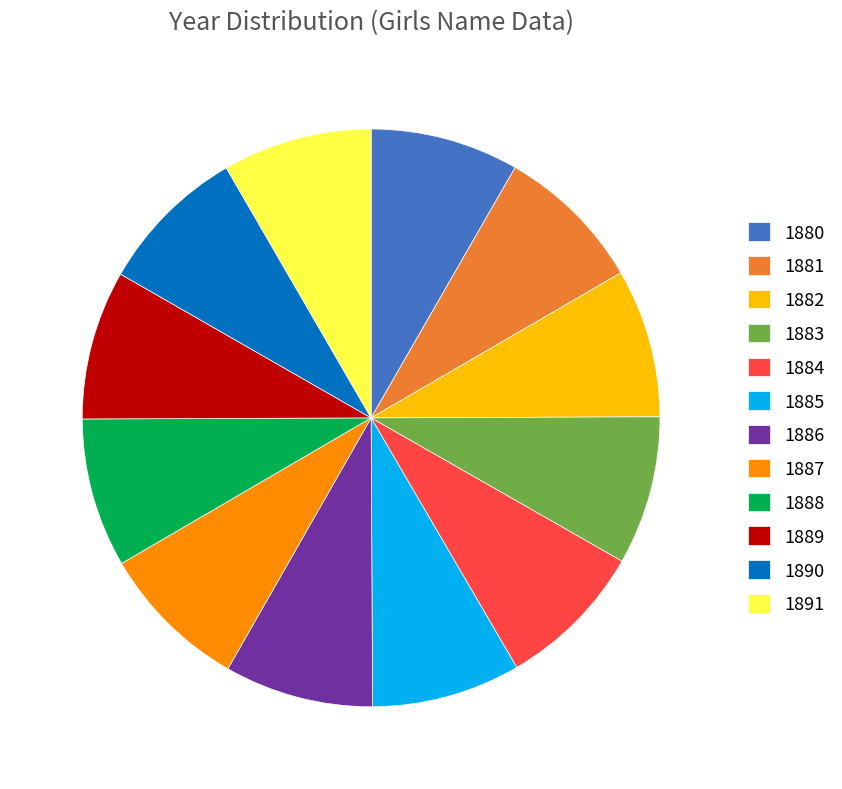

Do 1890 and 1886 together represent more than half of the pie?

No